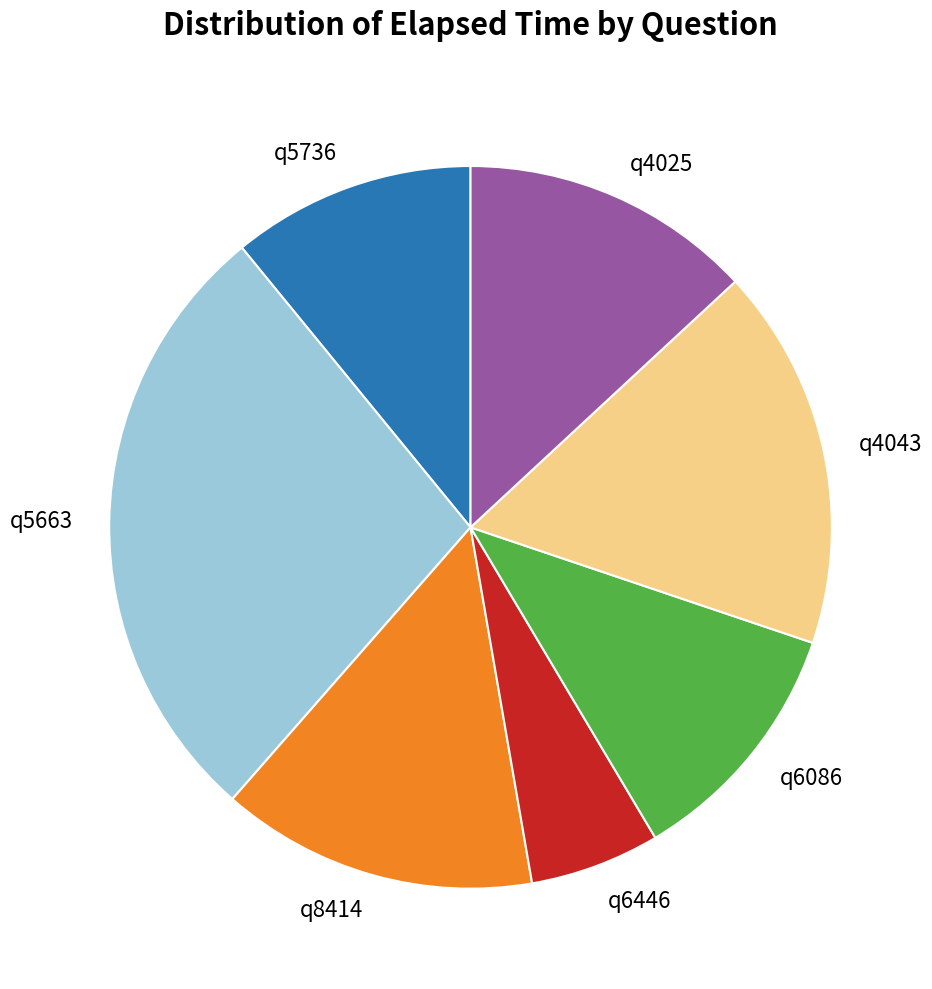

Do q6086 and q6446 together represent more than half of the pie?

No